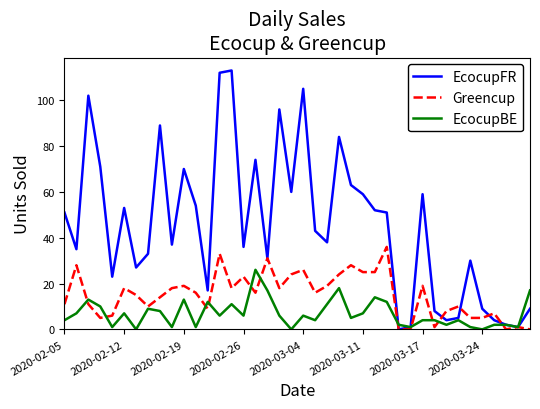

Which series ends up on top after the final intersection of EcocupFR and Greencup?

EcocupFR